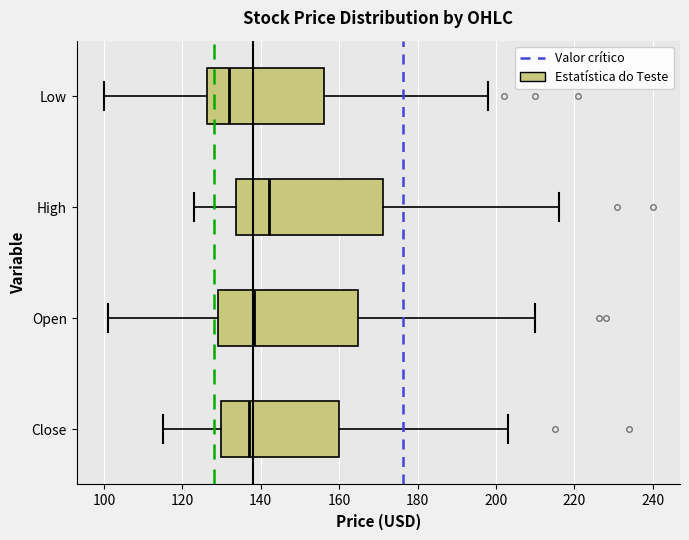

Where is the right edge of the box for Close on the x-axis? The values are not printed on the chart, so give them approximately, as read against the axis.

160